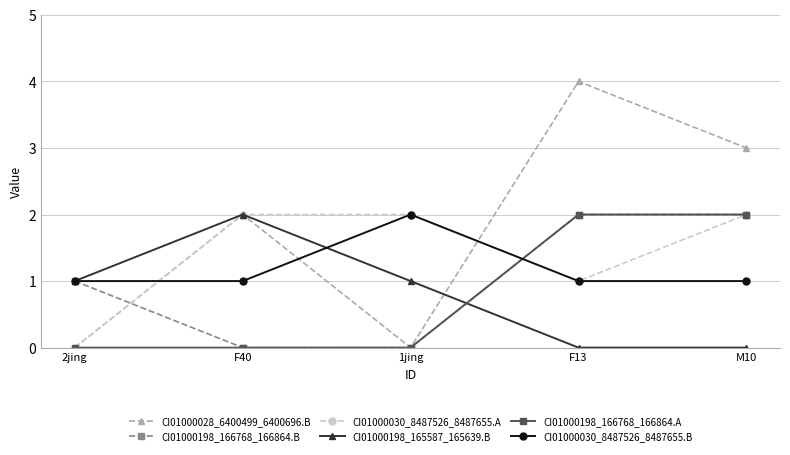

What is the label of the 4th point from the left?

F13